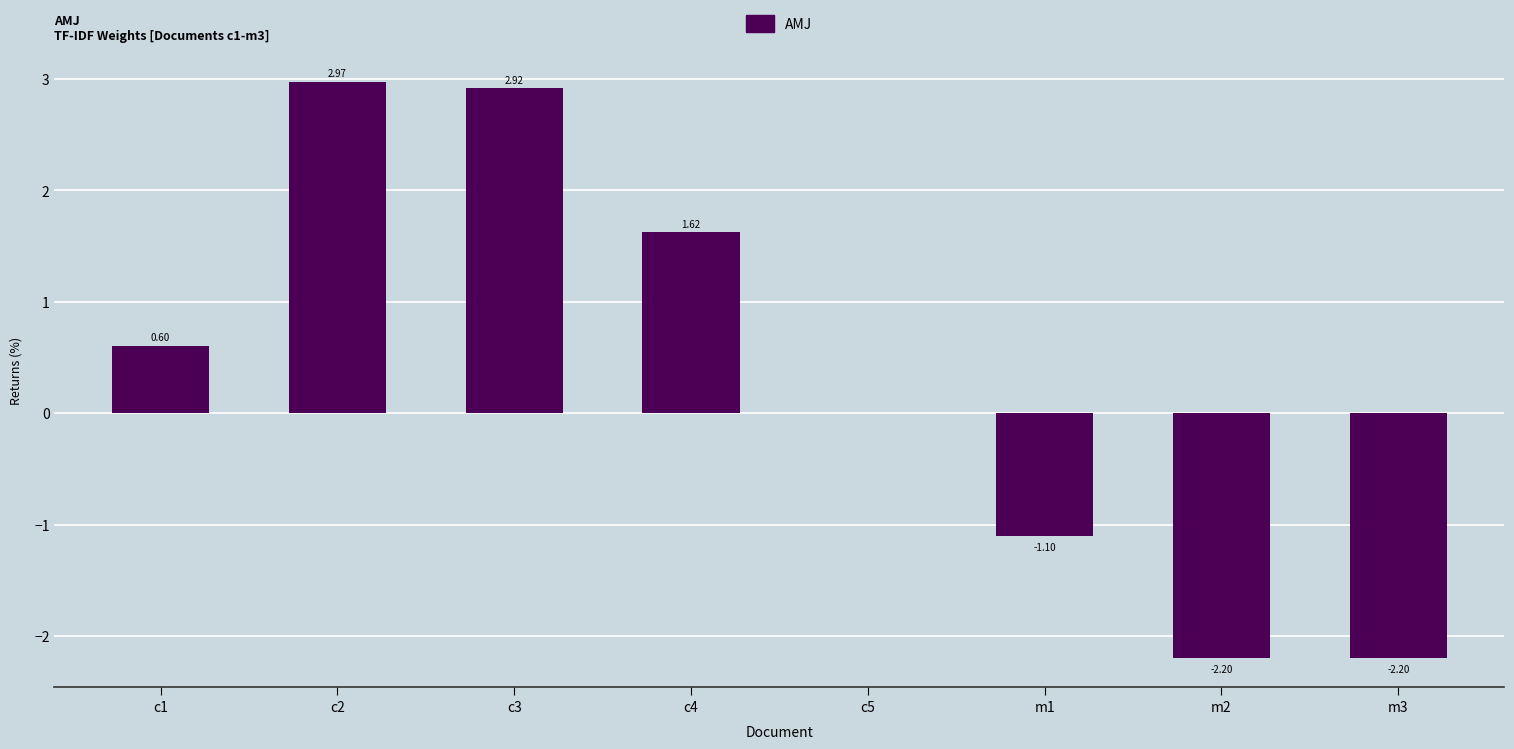

Between c2 and c4, which is larger?

c2